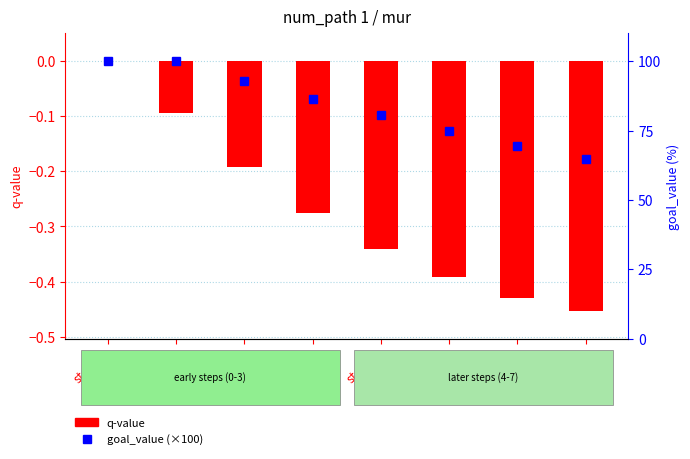

What is the difference between the goal_value (×100) values at step_5 and step_4?

5.6